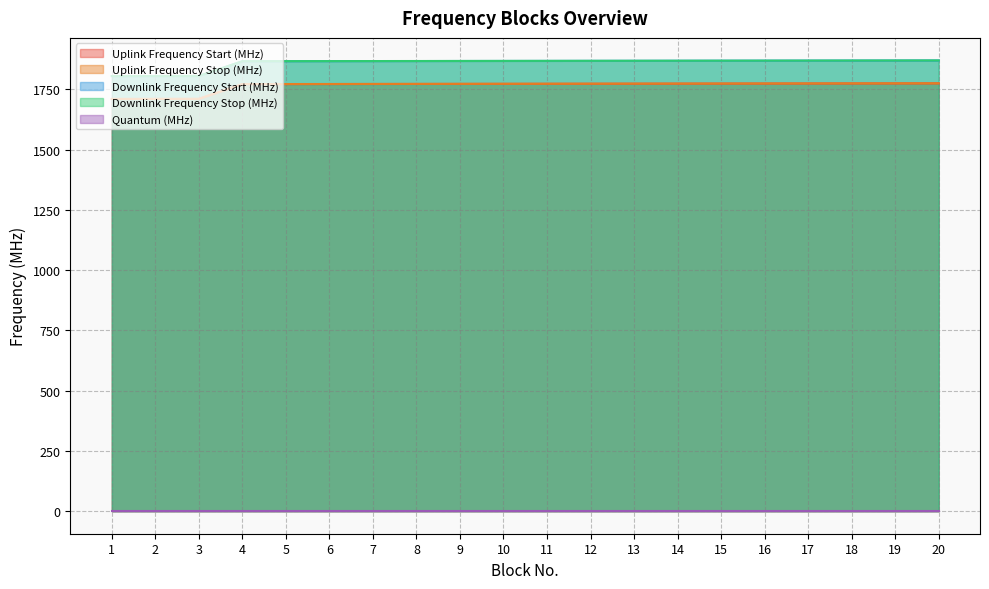

How many lines are shown in the chart?

5